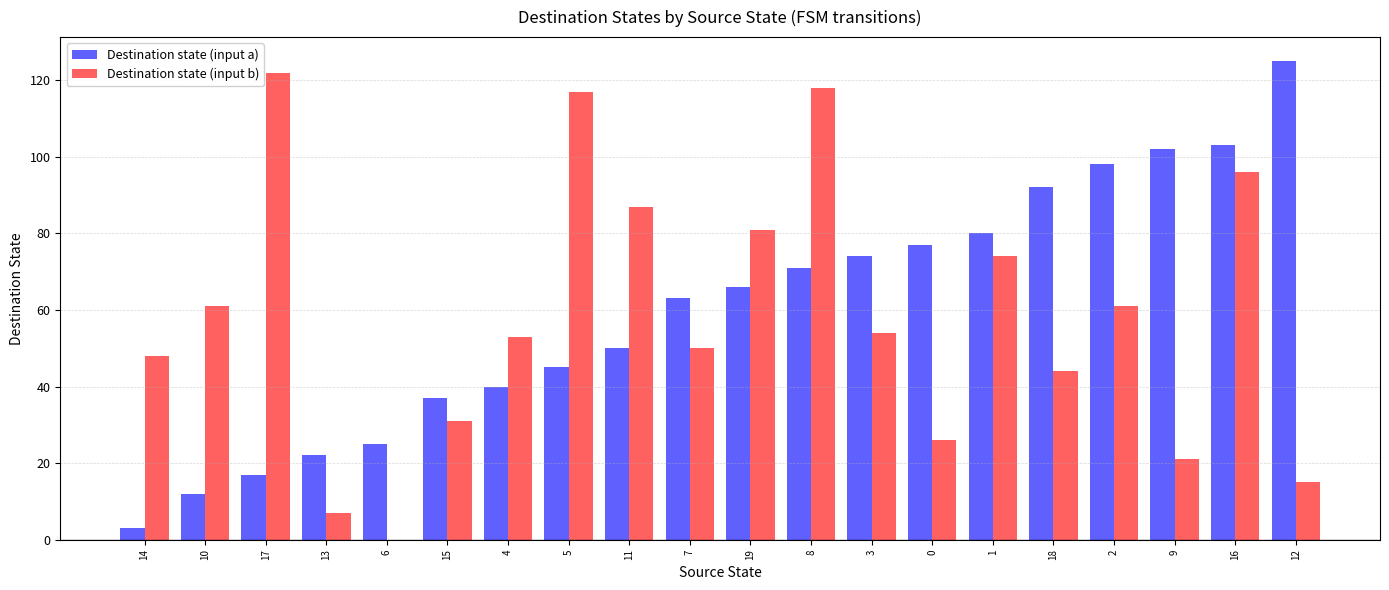

How many groups of bars are there?

20